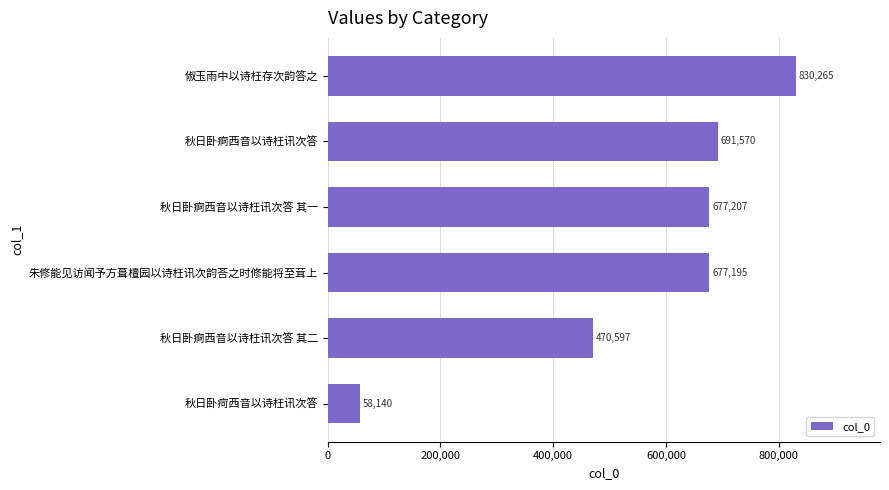

Between 秋日卧痾西音以诗枉讯次答 其一 and 俶玉雨中以诗枉存次韵答之, which is larger?

俶玉雨中以诗枉存次韵答之